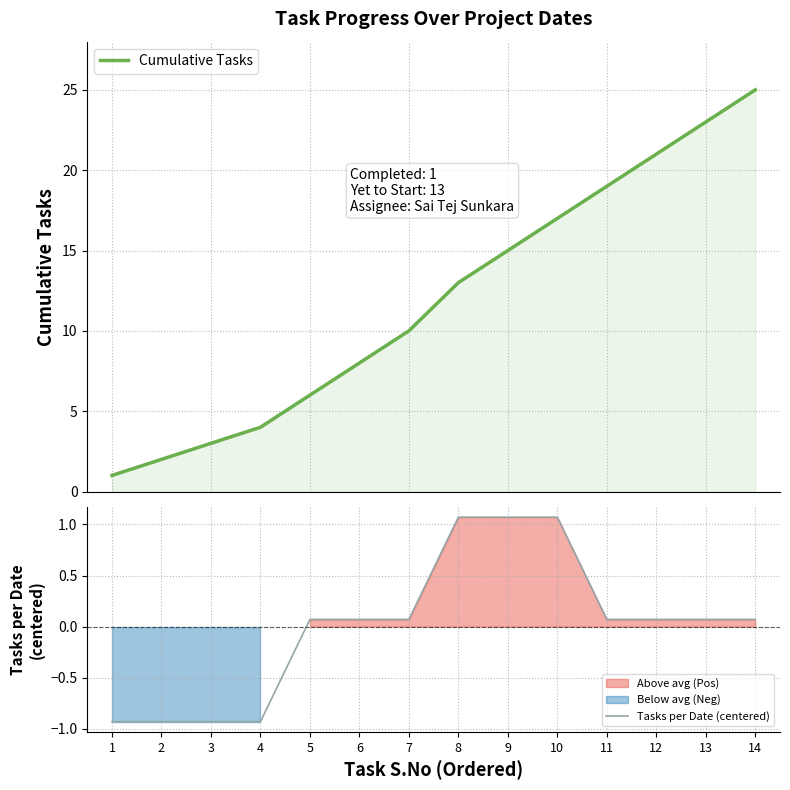

The Tasks per Date (centered) series shows 0.1 at 7. True or false?

True